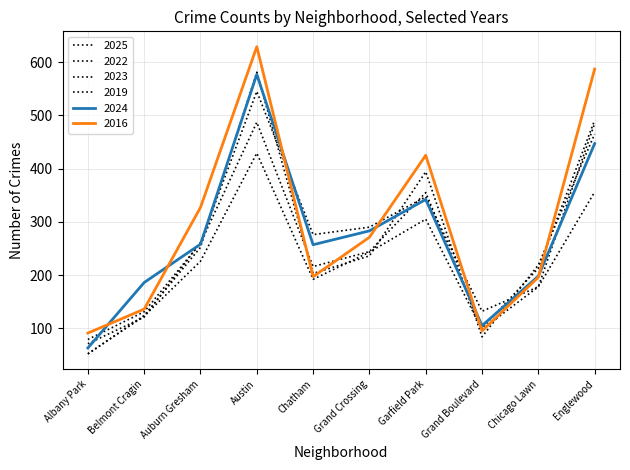

What position from the left is Grand Crossing?

6